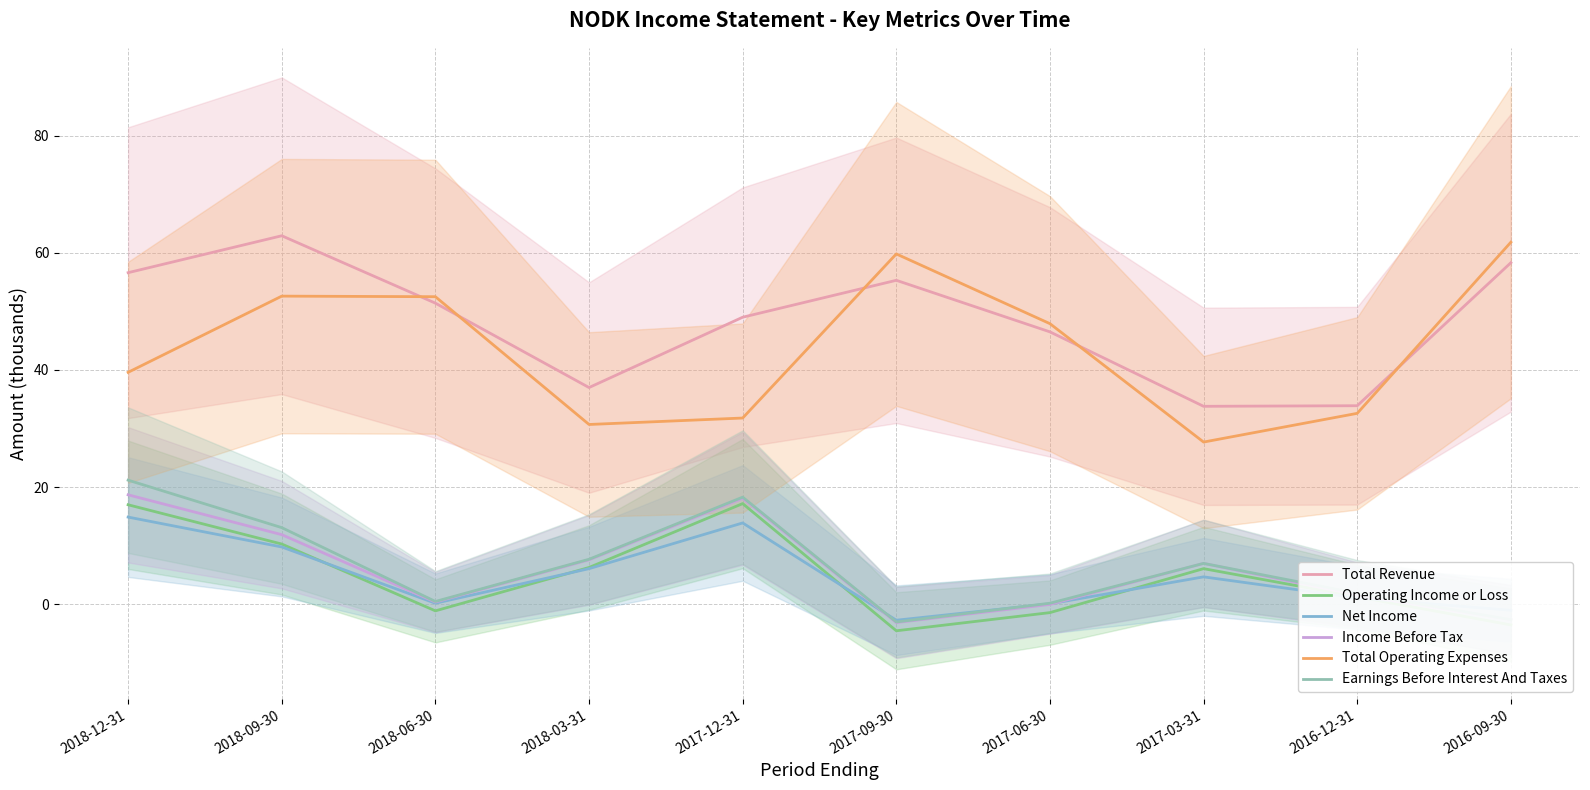

What is the sum of all Earnings Before Interest And Taxes values?

64.3